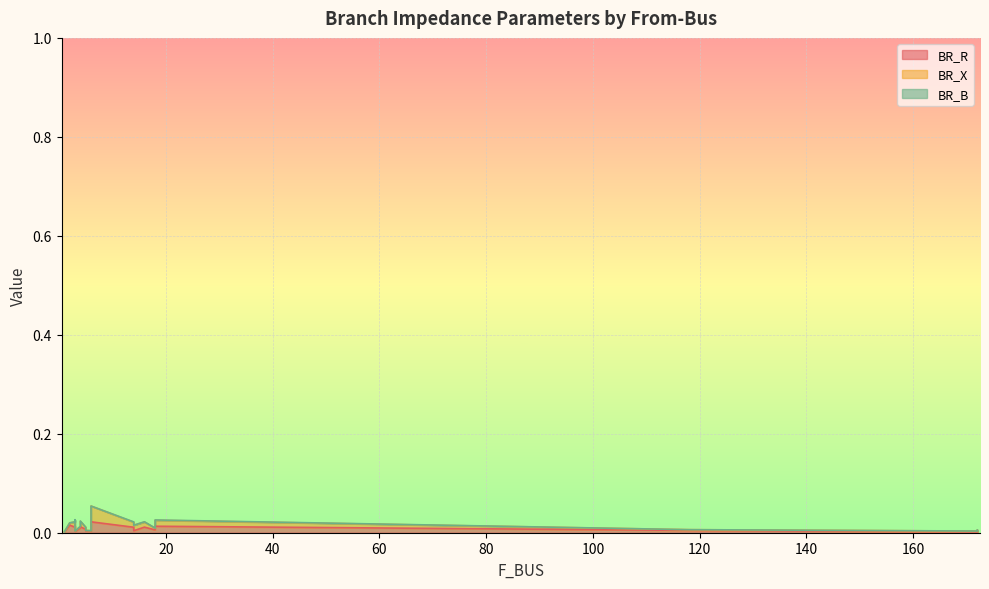

At which category does BR_B reach its first local valley?

3